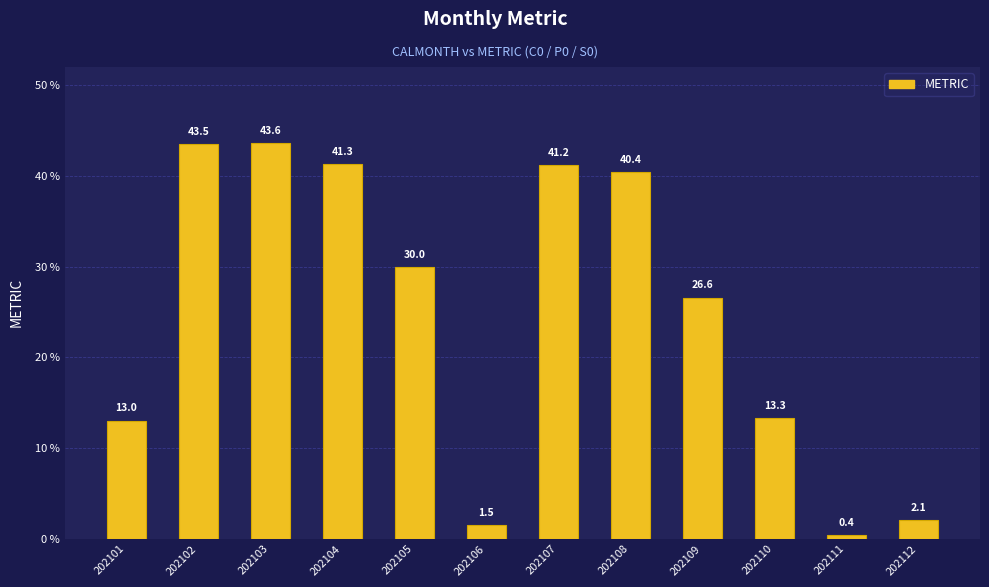

How many bars are there in total?

12